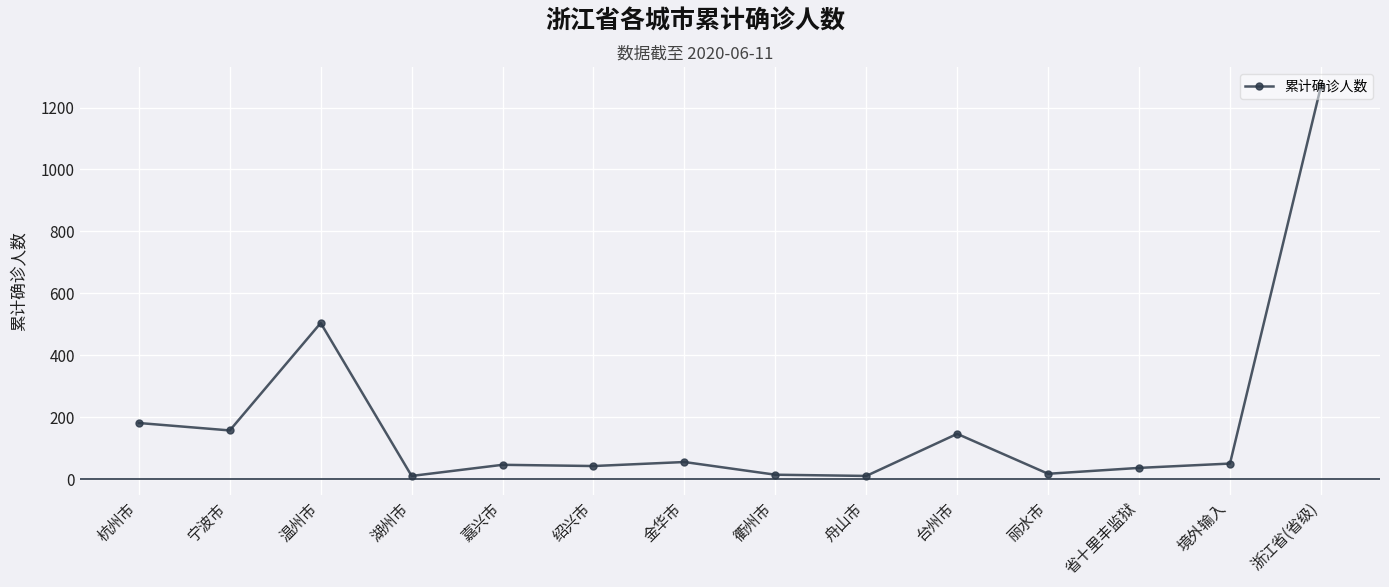

What is the minimum value shown in the chart?

10